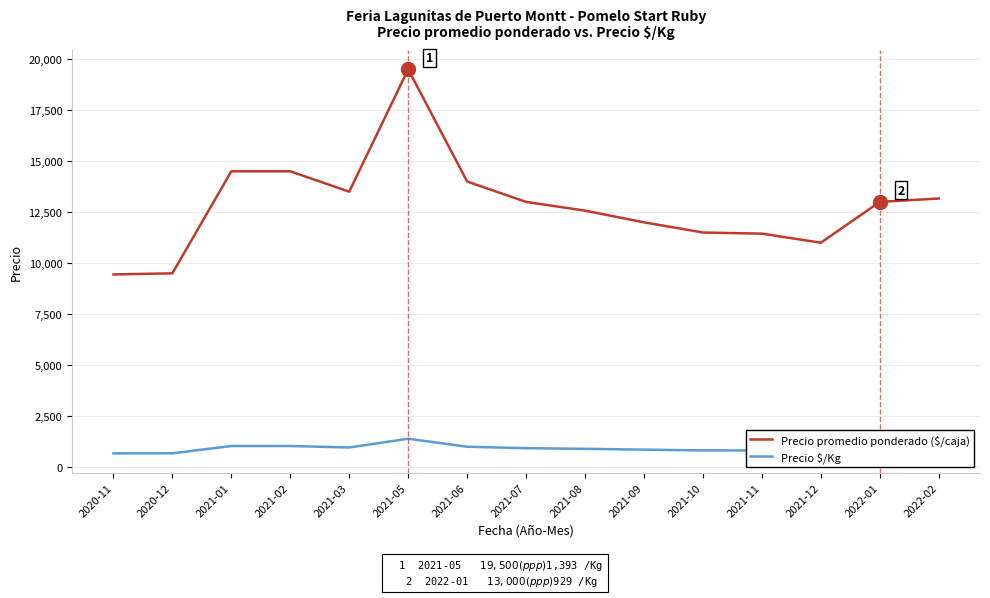

Which series has the largest range (max minus min)?

Precio promedio ponderado ($/caja)